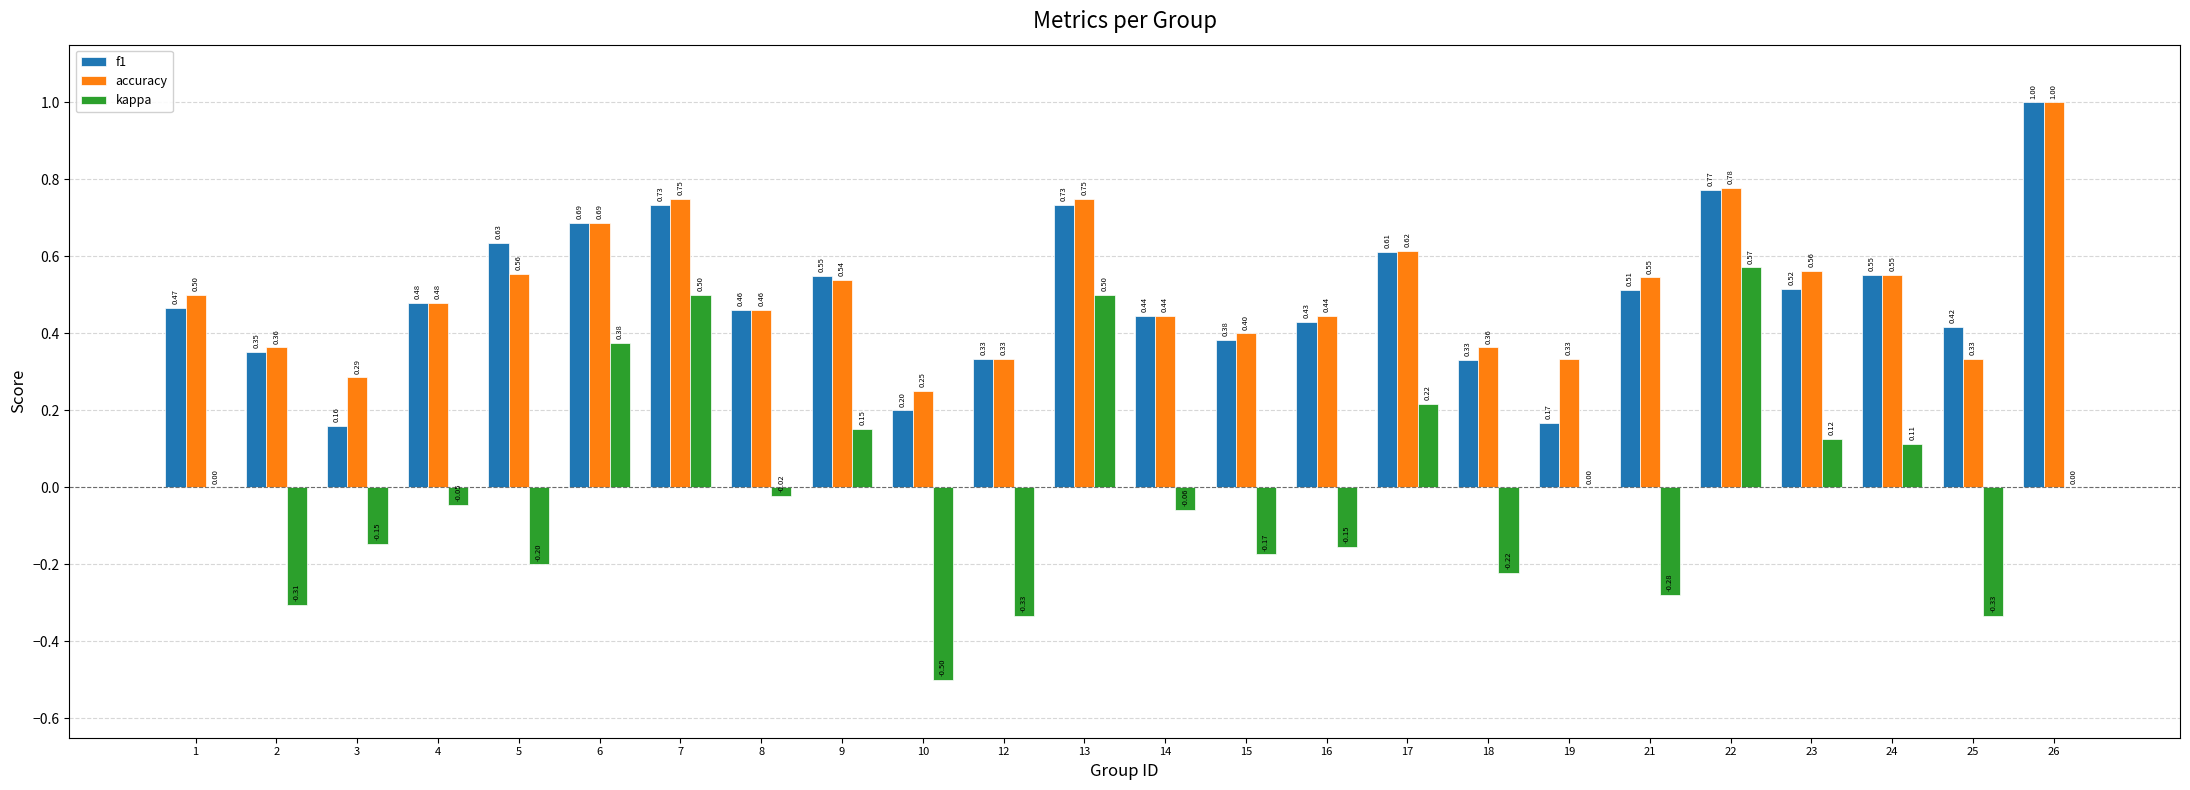

Which series has the largest total across all categories?

accuracy